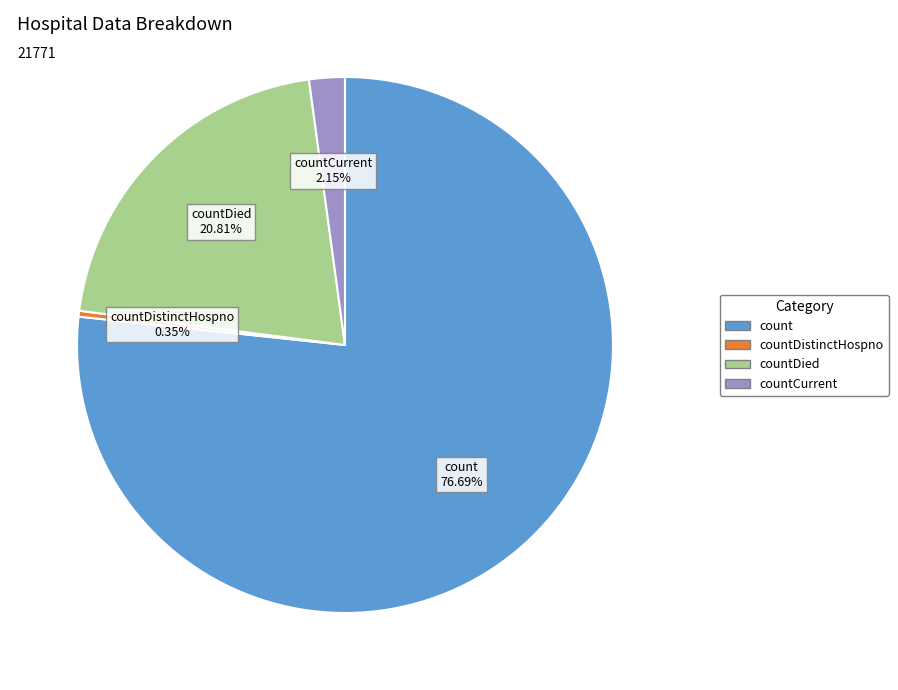

How many segments does this pie chart have?

4